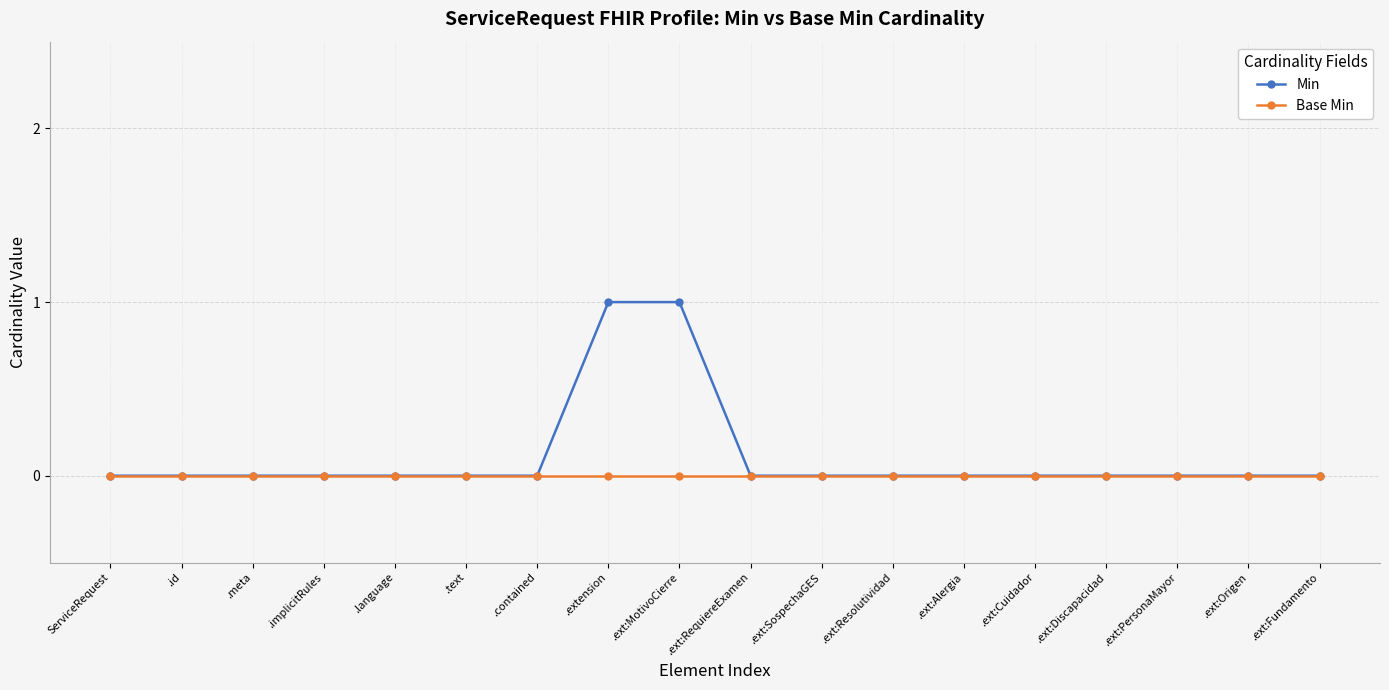

The Min series shows 0 at .ext:Discapacidad. True or false?

True